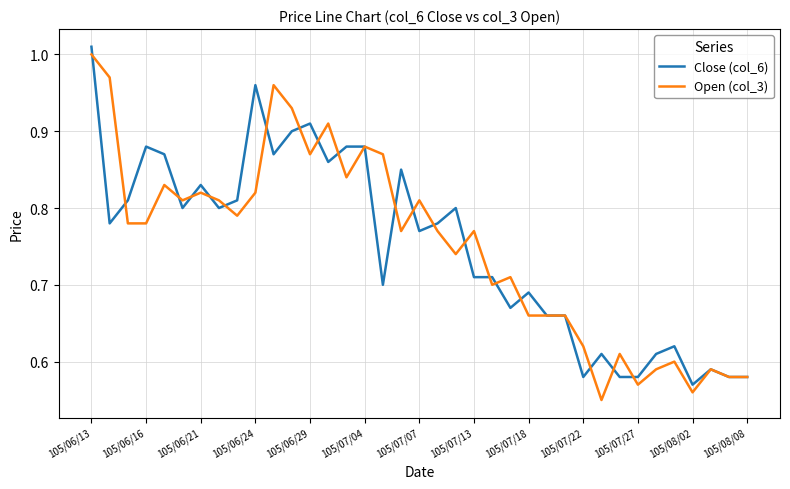

Reading left to right, what are all the values shown in this chart?

Close (col_6): 1.0	0.8	0.8	0.9	0.9	0.8	0.8	0.8	0.8	1.0	0.9	0.9	0.9	0.9	0.9	0.9	0.7	0.8	0.8	0.8	0.8	0.7	0.7	0.7	0.7	0.7	0.7	0.6	0.6	0.6	0.6	0.6	0.6	0.6	0.6	0.6	0.6
Open (col_3): 1.0	1.0	0.8	0.8	0.8	0.8	0.8	0.8	0.8	0.8	1.0	0.9	0.9	0.9	0.8	0.9	0.9	0.8	0.8	0.8	0.7	0.8	0.7	0.7	0.7	0.7	0.7	0.6	0.6	0.6	0.6	0.6	0.6	0.6	0.6	0.6	0.6